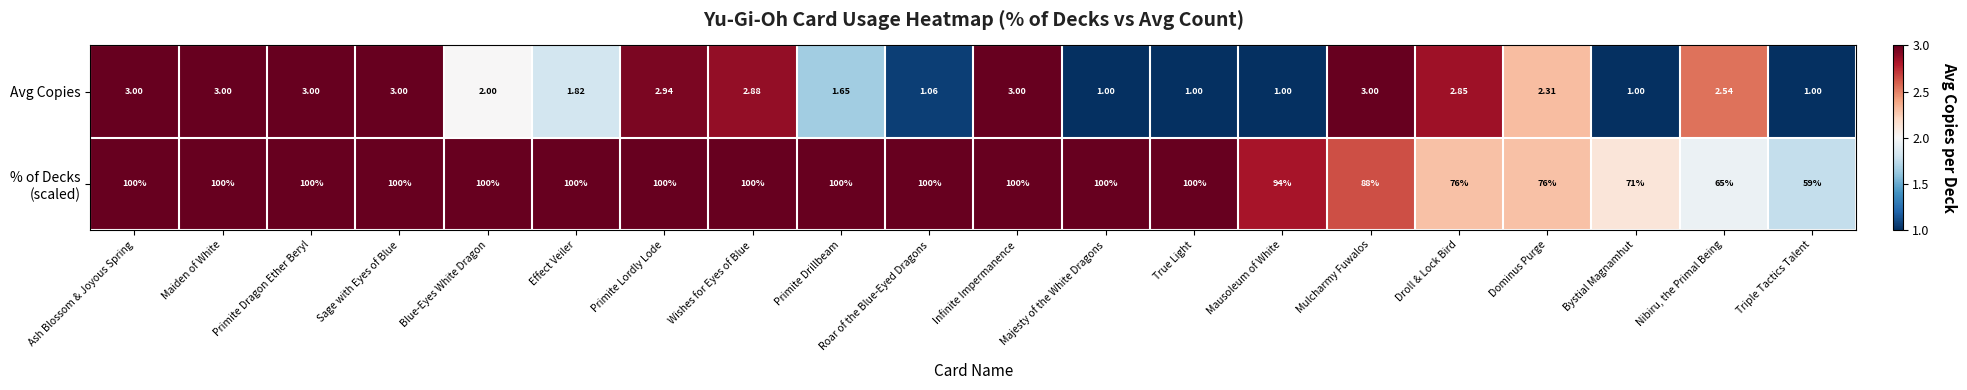

Which series changed the most between Maiden of White and Effect Veiler?

Avg Copies